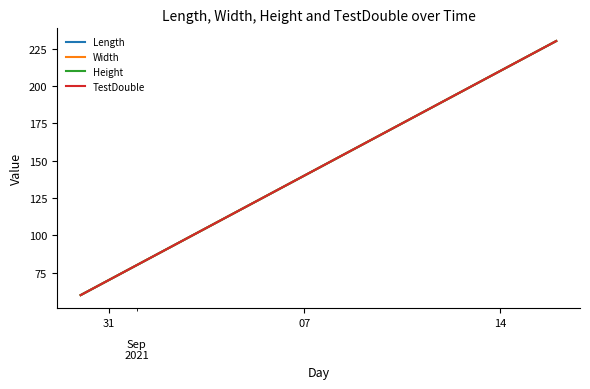

Is this an area chart (filled region under the line)?

No